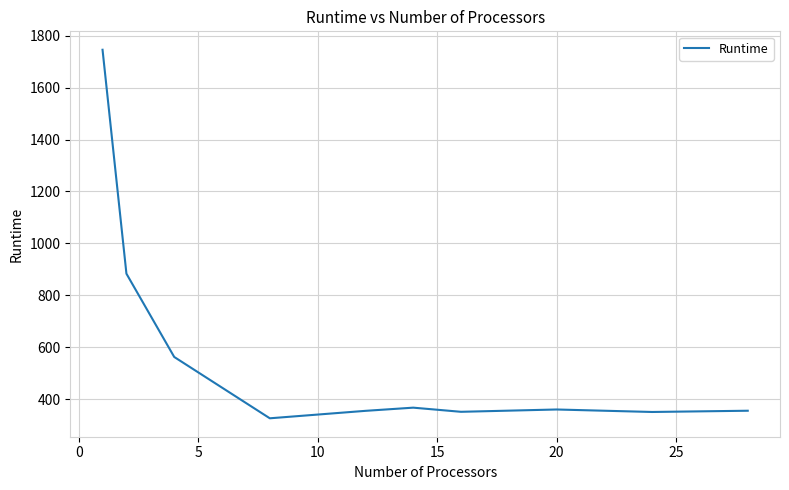

What is the difference between the maximum and minimum values?

1419.5